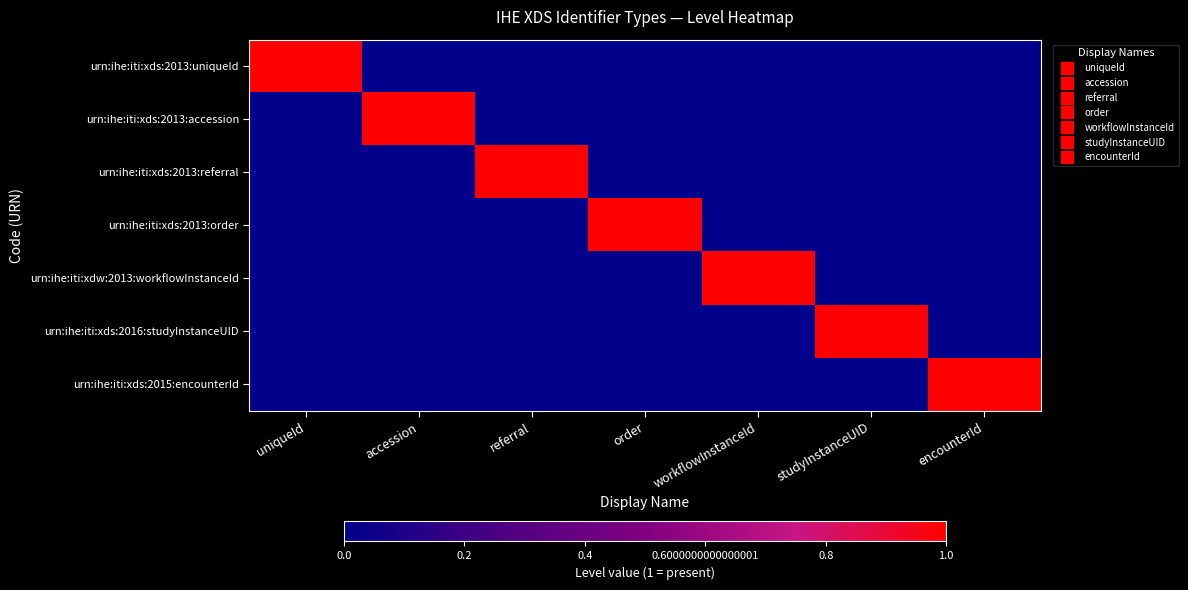

How many categories are shown in the chart?

7